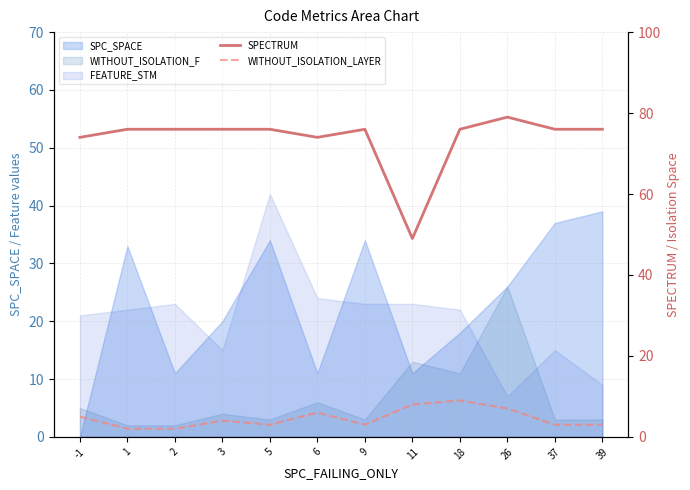

How many data points in SPECTRUM are above 76?

1